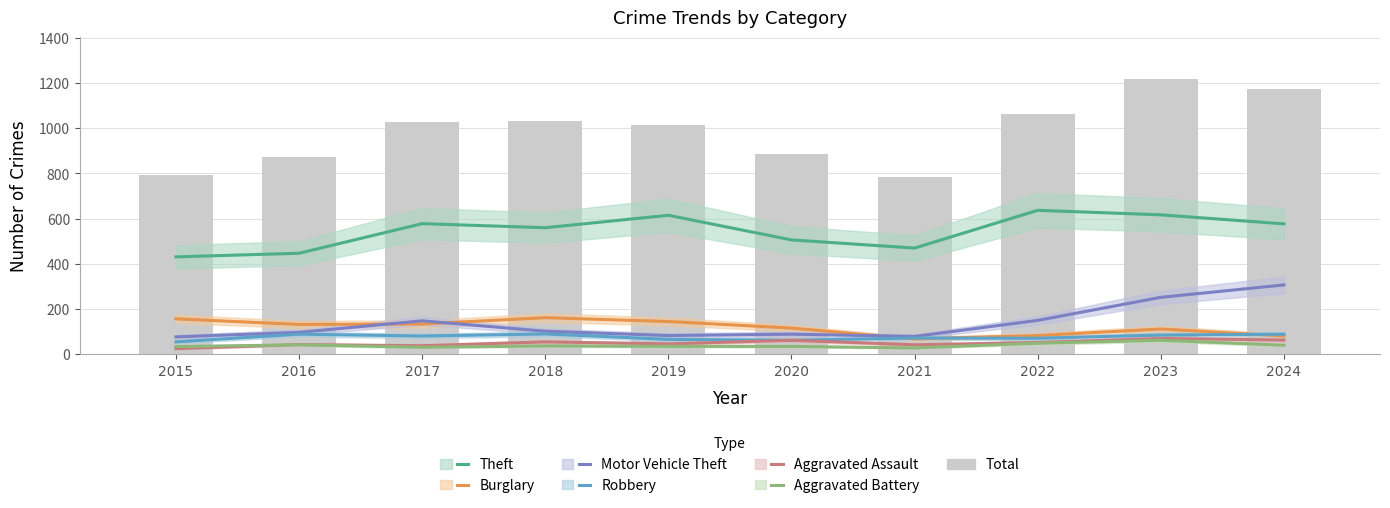

How many categories are shown in the chart?

10